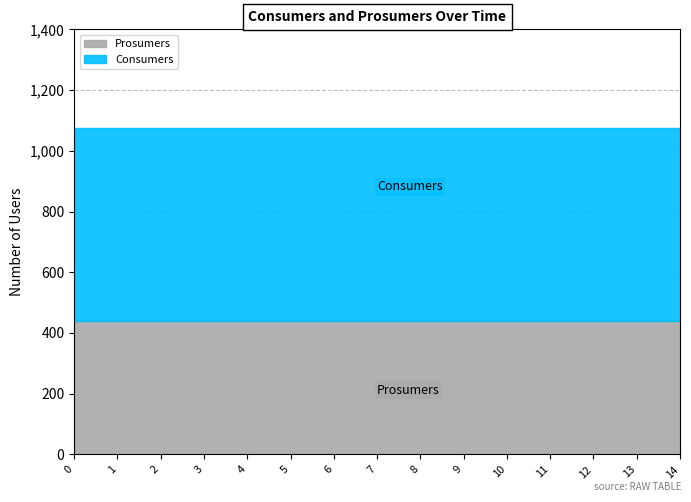

List the labels in order of Consumers value, largest first.

0, 1, 2, 3, 4, 5, 6, 7, 8, 9, 10, 11, 12, 13, 14